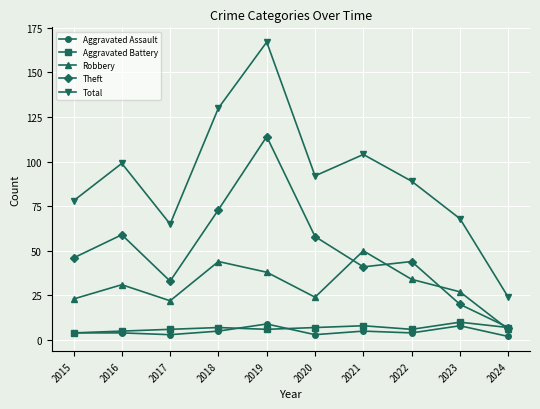

What is the spread (max minus min) of values at 2020?

89